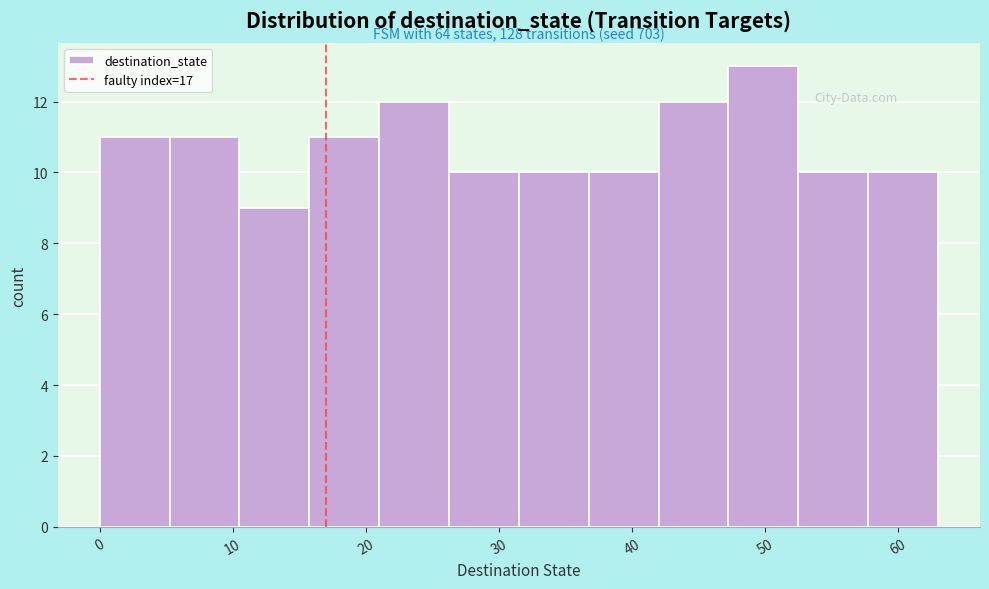

Which range on the x-axis has the tallest bar?

47 to 53